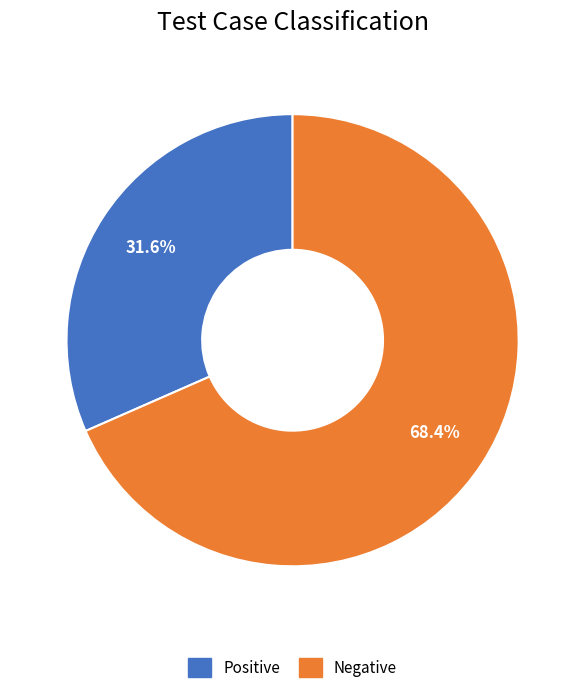

Between Positive and Negative, which is larger?

Negative